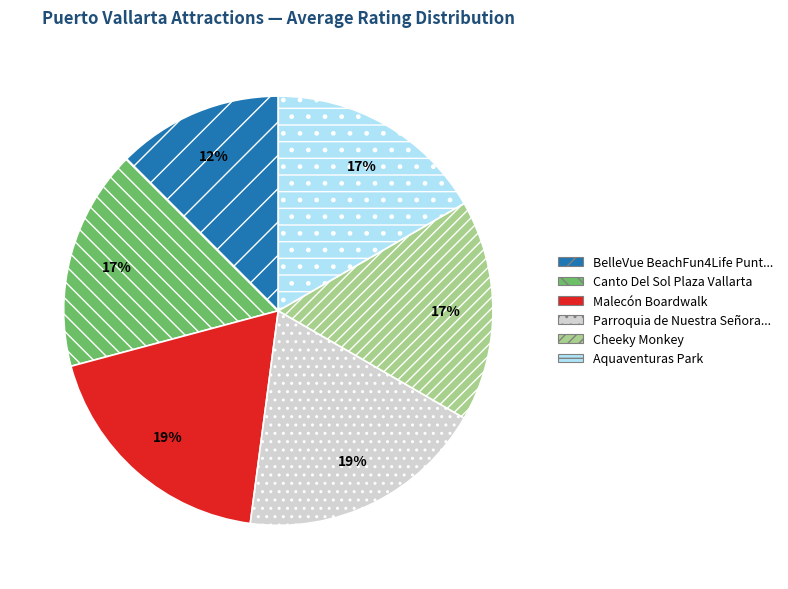

To the nearest percent, what is the average slice percentage?

17%